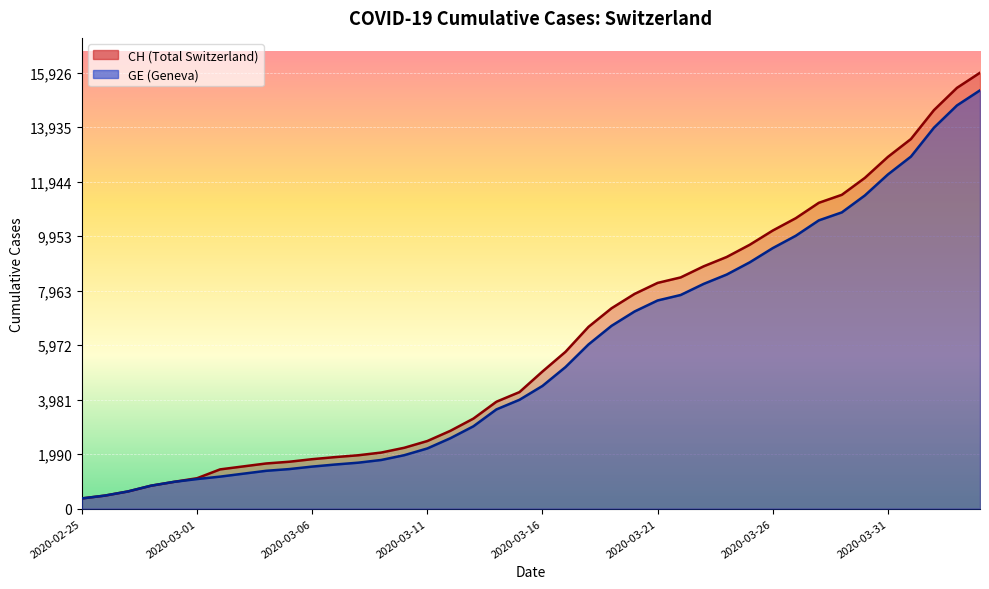

What is the spread (max minus min) of values at 2020-03-02?

265